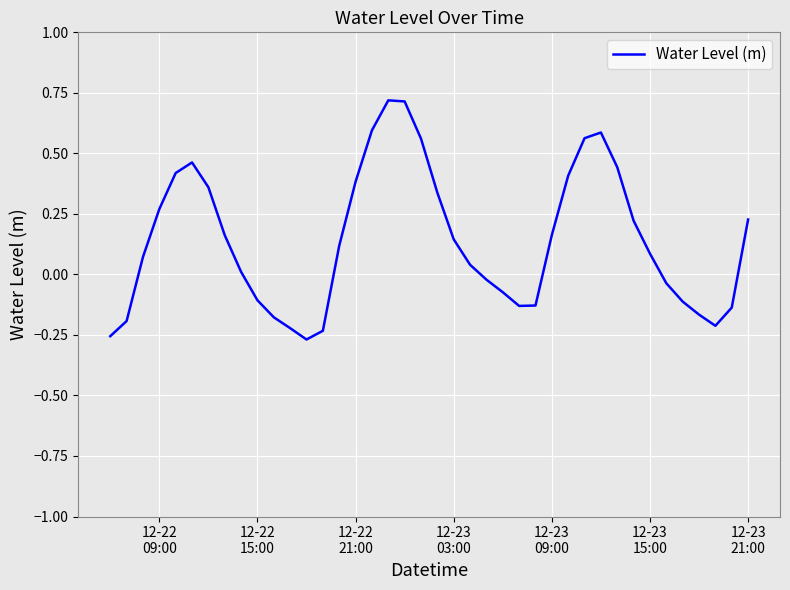

What is the difference between the maximum and minimum values?

1.0